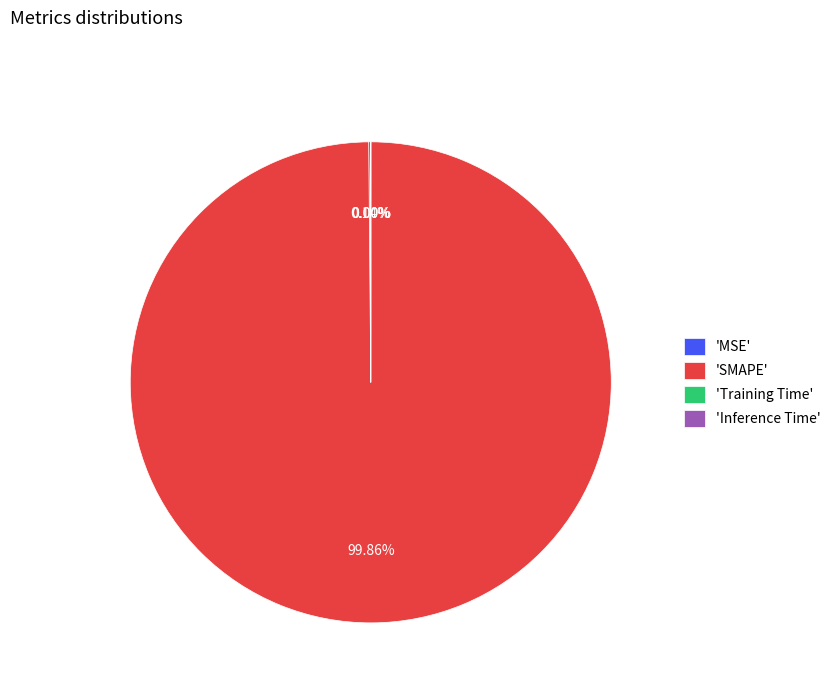

What is the largest slice in the pie chart?

'SMAPE'